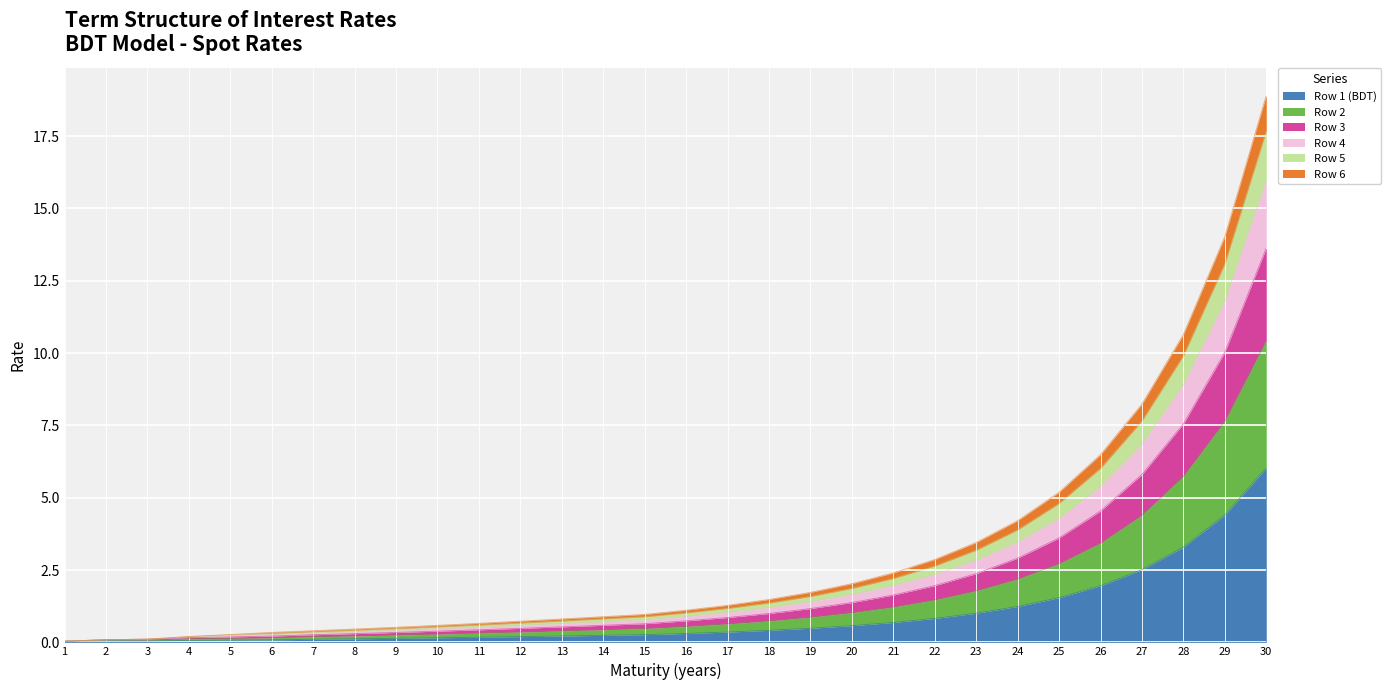

At which category is the sum across all series the highest?

30